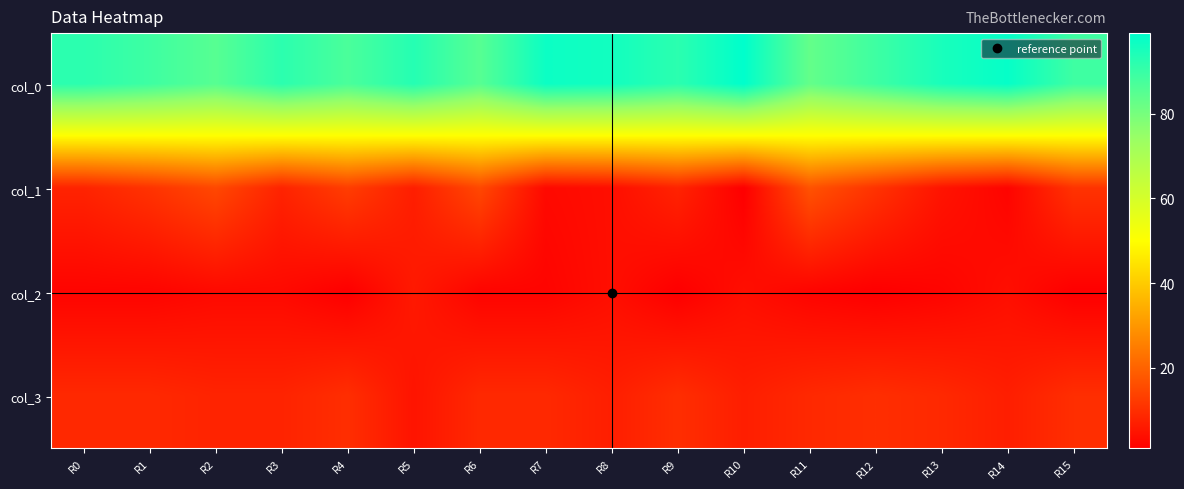

Reading left to right, what are all the values shown in this chart?

col_0: R0=92	R1=89	R2=85	R3=92	R4=87	R5=93	R6=85	R7=97	R8=96	R9=92	R10=99	R11=83	R12=89	R13=95	R14=98	R15=89
col_1: R0=8	R1=11	R2=15	R3=8	R4=13	R5=7	R6=15	R7=3	R8=4	R9=8	R10=1	R11=17	R12=11	R13=5	R14=2	R15=11
col_2: R0=2	R1=2	R2=3	R3=3	R4=1	R5=6	R6=2	R7=2	R8=4	R9=1	R10=4	R11=2	R12=1	R13=2	R14=4	R15=1
col_3: R0=9	R1=9	R2=8	R3=8	R4=10	R5=5	R6=9	R7=9	R8=7	R9=10	R10=7	R11=9	R12=10	R13=9	R14=7	R15=10